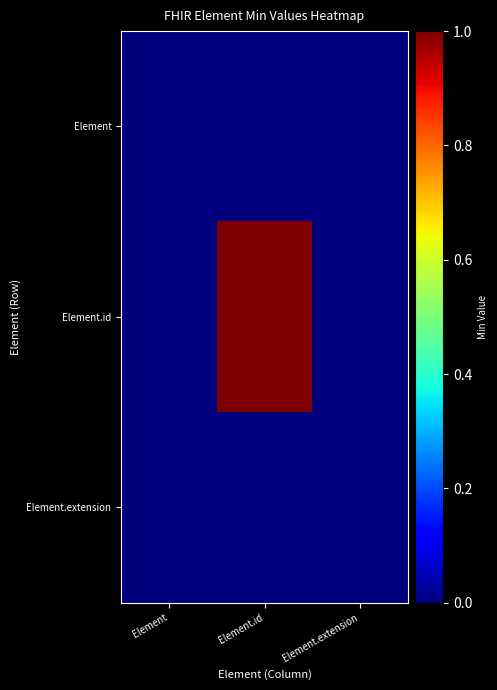

Which series has the largest total across all categories?

Element.id